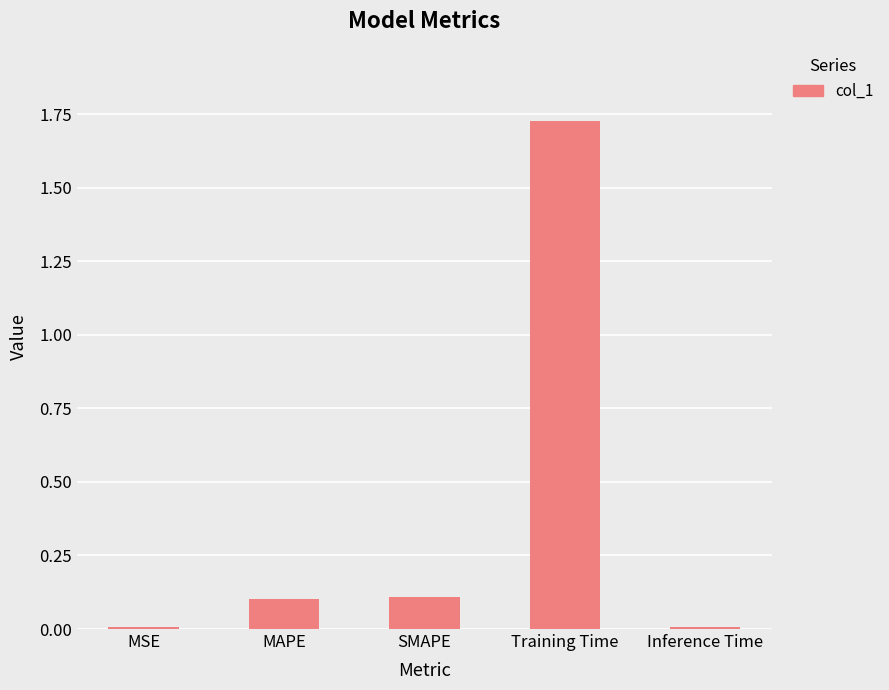

What is the difference between the second highest and minimum values?

0.1